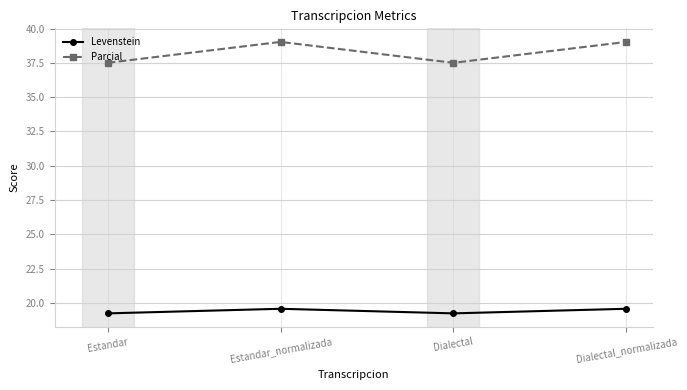

What is the average value of the Parcial series?

38.3